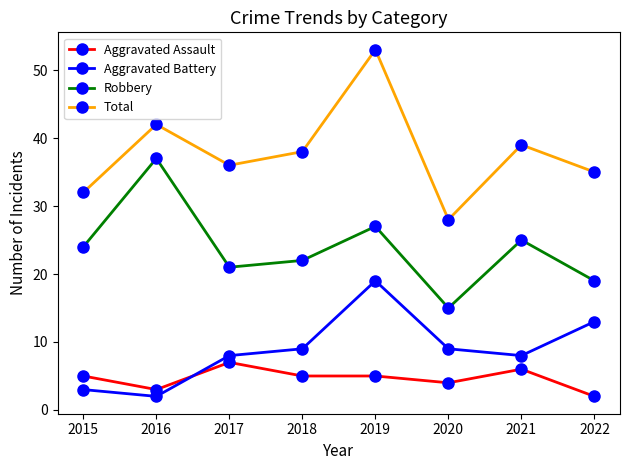

What value does the Robbery series have at 2019?

27